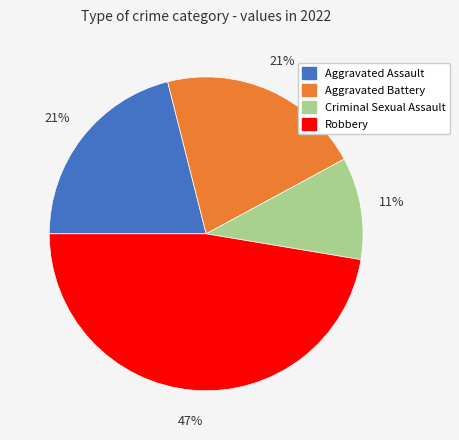

Between Robbery and Criminal Sexual Assault, which is larger?

Robbery